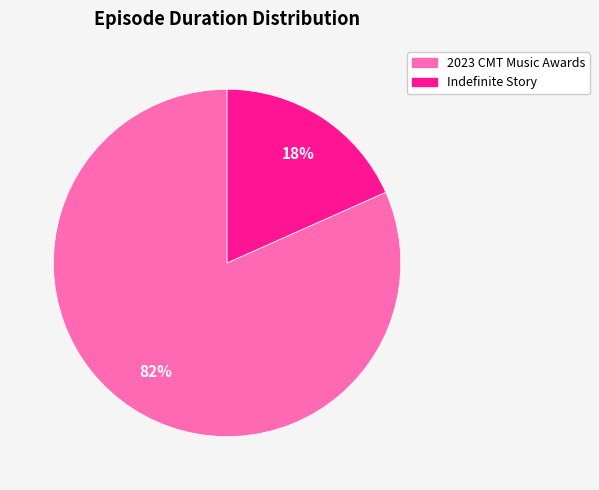

Is it true that 2023 CMT Music Awards is 90% of the pie?

False